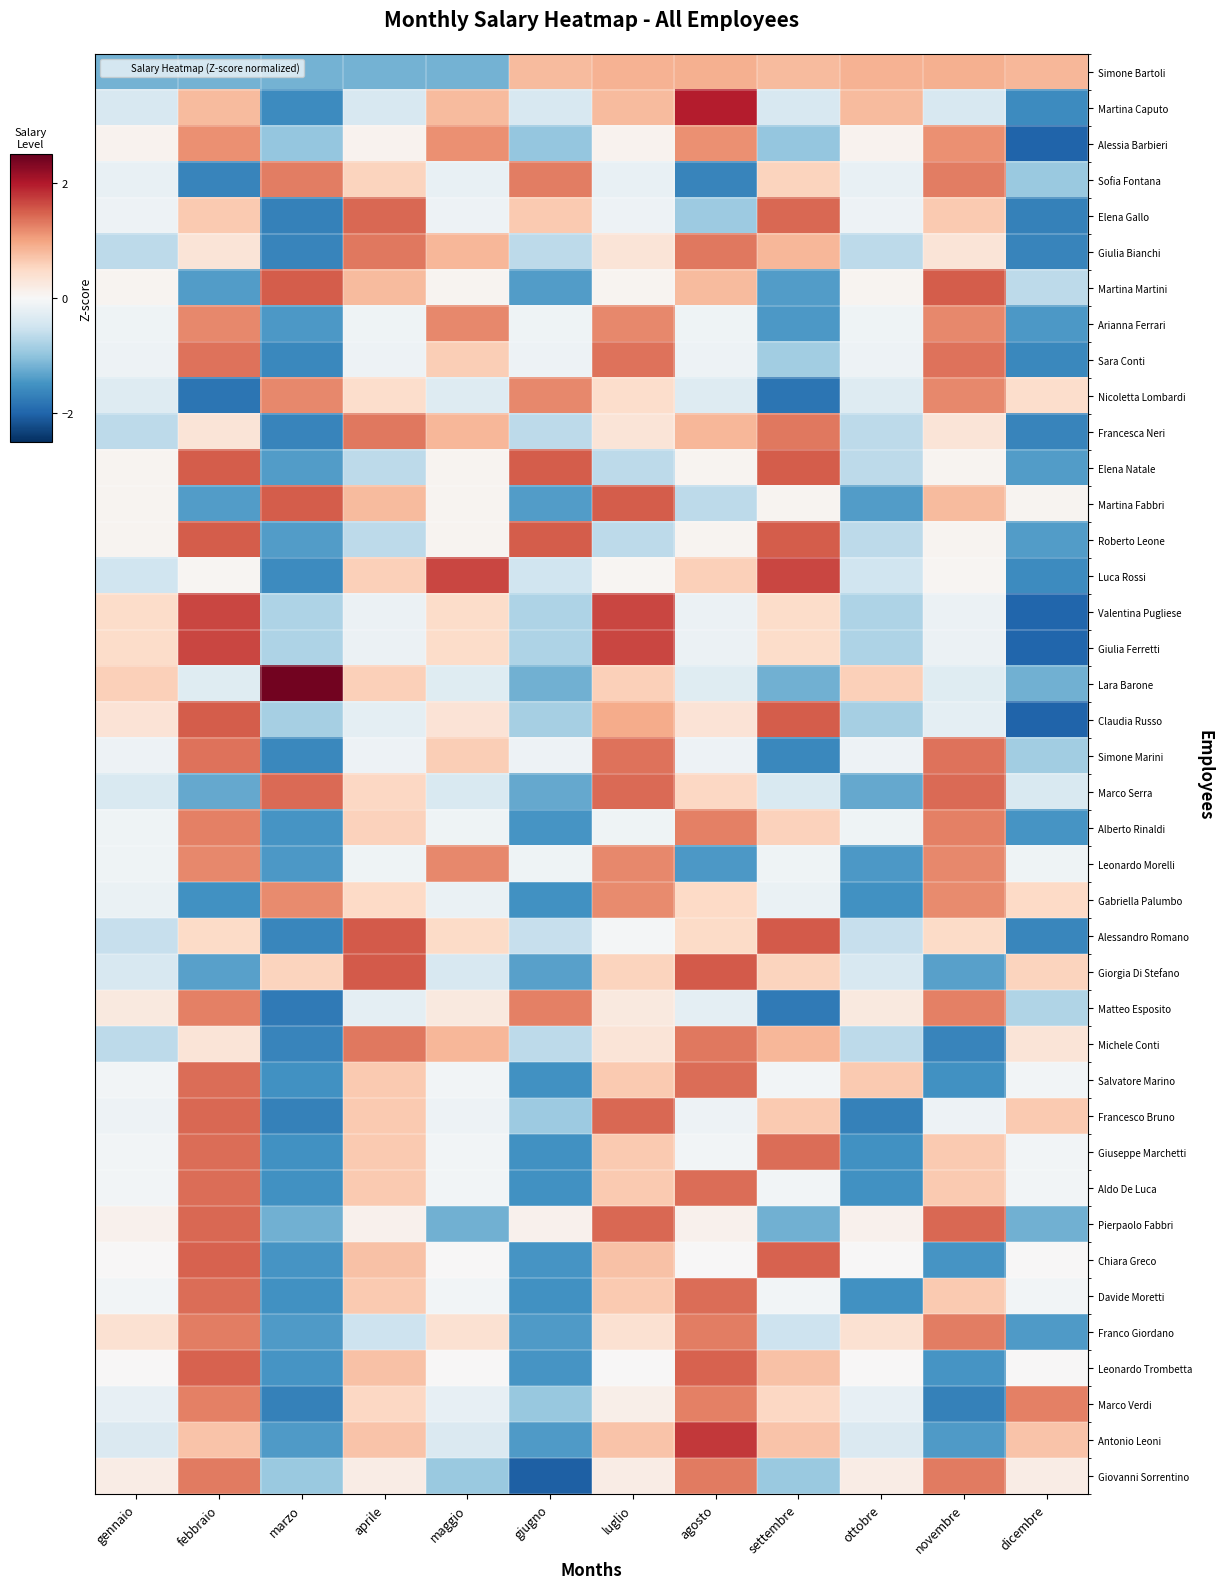

What is the total value across all series at febbraio?

23.6